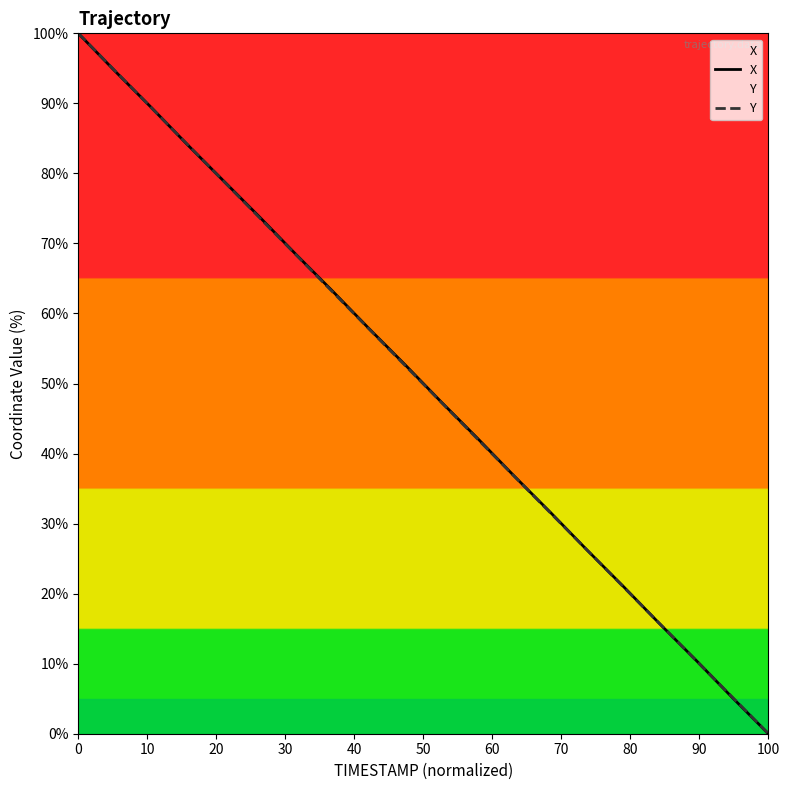

After their last crossing, which series has the higher values: Y or X?

Y